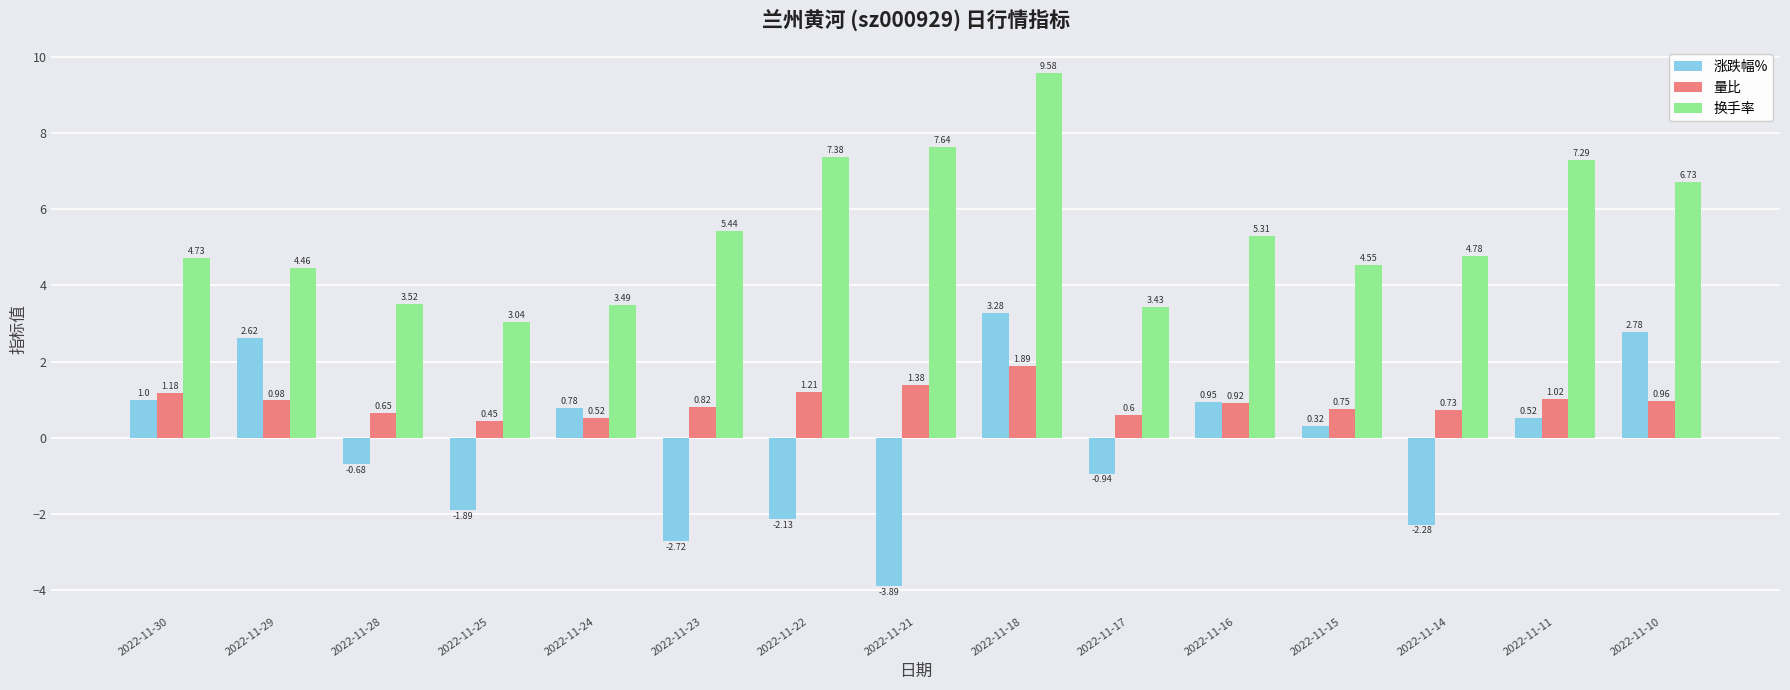

What is the difference between the maximum and minimum values in the 换手率 series?

6.5